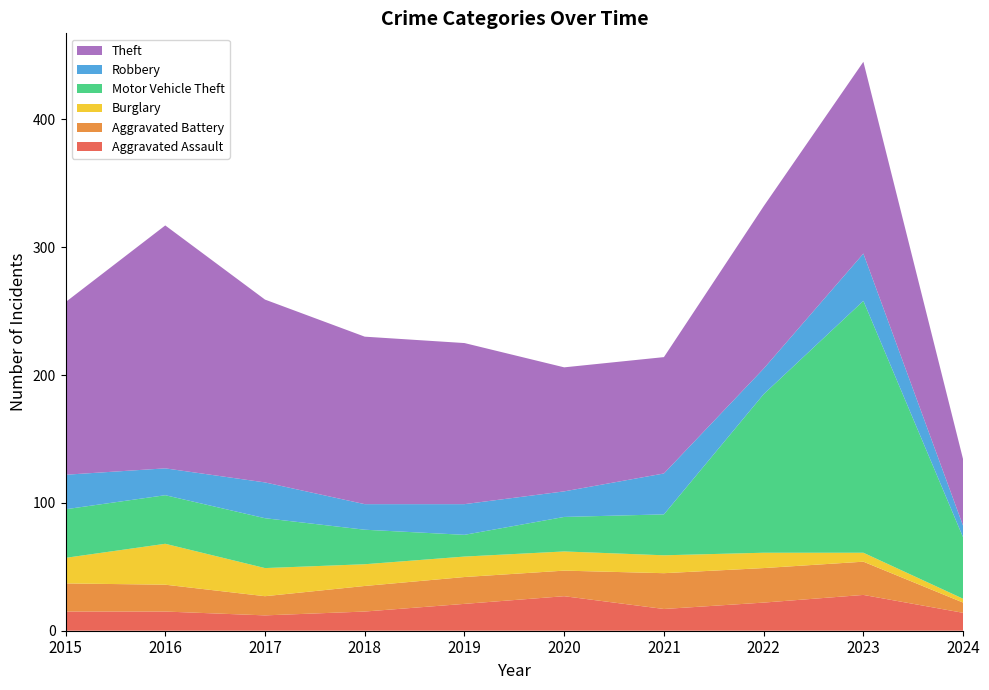

Reading left to right, transcribe all the data shown in this chart.

Aggravated Assault: 2015=15	2016=15	2017=12	2018=15	2019=21	2020=27	2021=17	2022=22	2023=28	2024=14
Aggravated Battery: 2015=22	2016=21	2017=15	2018=20	2019=21	2020=20	2021=28	2022=27	2023=26	2024=8
Burglary: 2015=20	2016=32	2017=22	2018=17	2019=16	2020=15	2021=14	2022=12	2023=7	2024=3
Motor Vehicle Theft: 2015=38	2016=38	2017=39	2018=27	2019=17	2020=27	2021=32	2022=124	2023=197	2024=48
Robbery: 2015=27	2016=21	2017=28	2018=20	2019=24	2020=20	2021=32	2022=20	2023=37	2024=9
Theft: 2015=135	2016=190	2017=143	2018=131	2019=126	2020=97	2021=91	2022=127	2023=150	2024=52